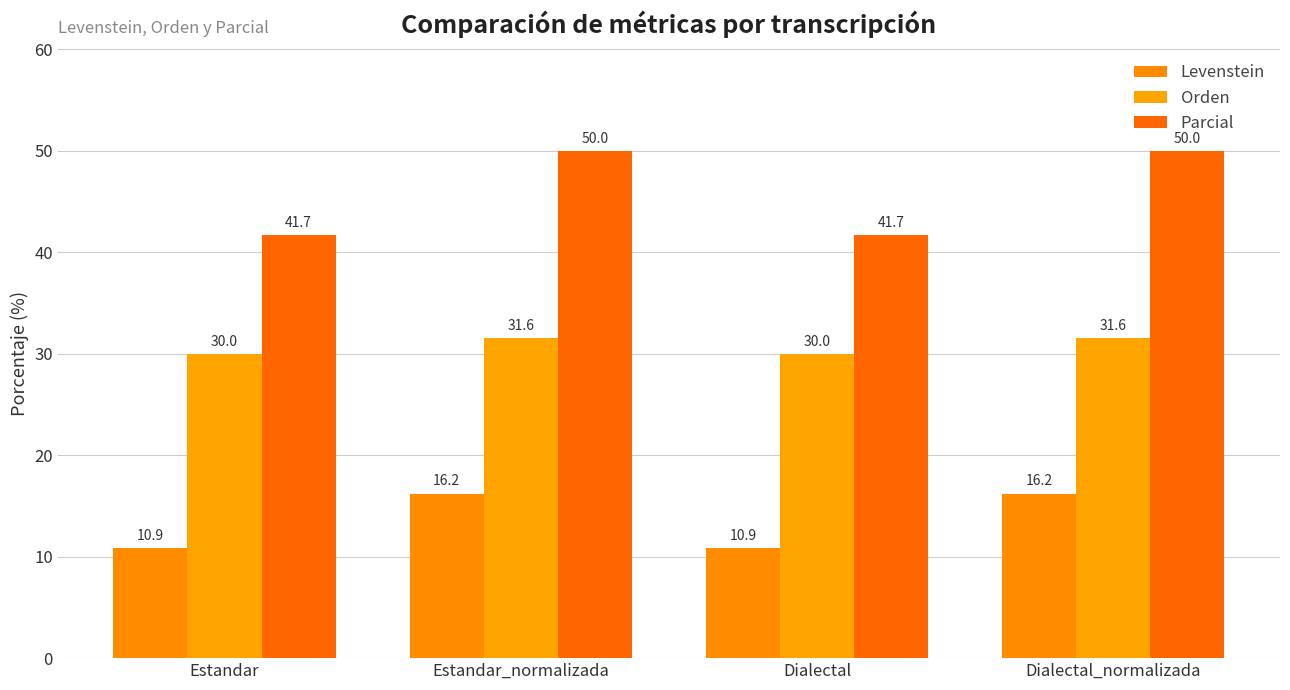

List the series in order of their overall mean, lowest first.

Levenstein, Orden, Parcial